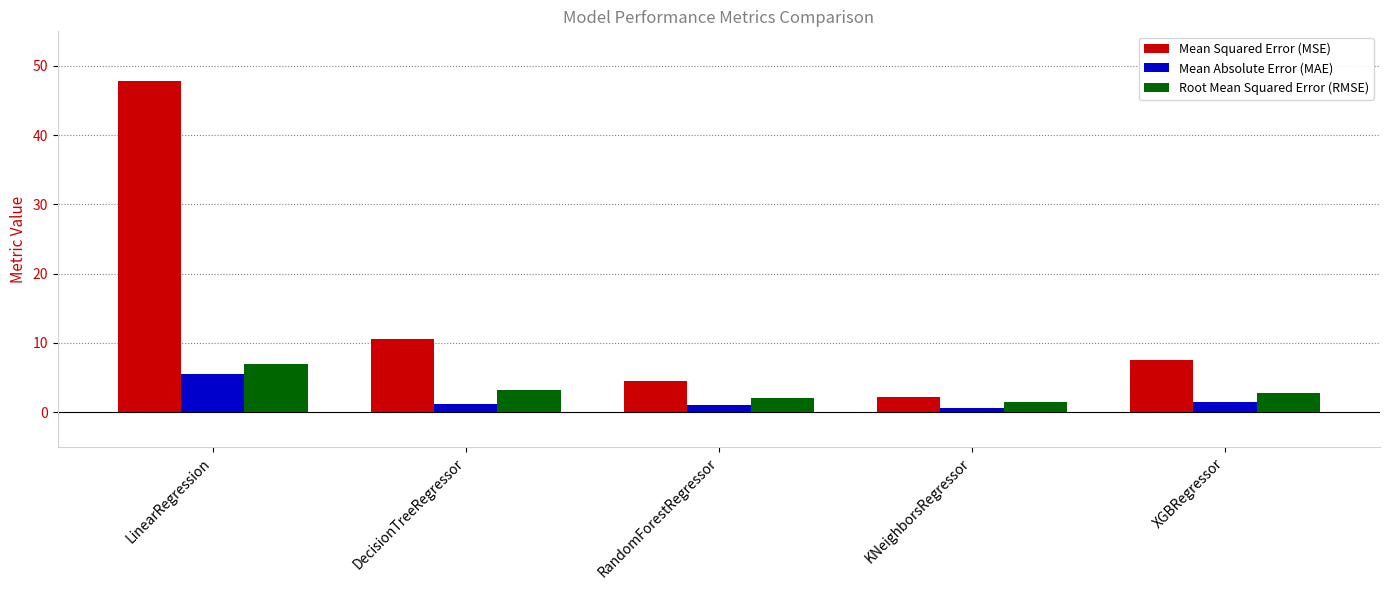

Does the chart contain any negative values?

No